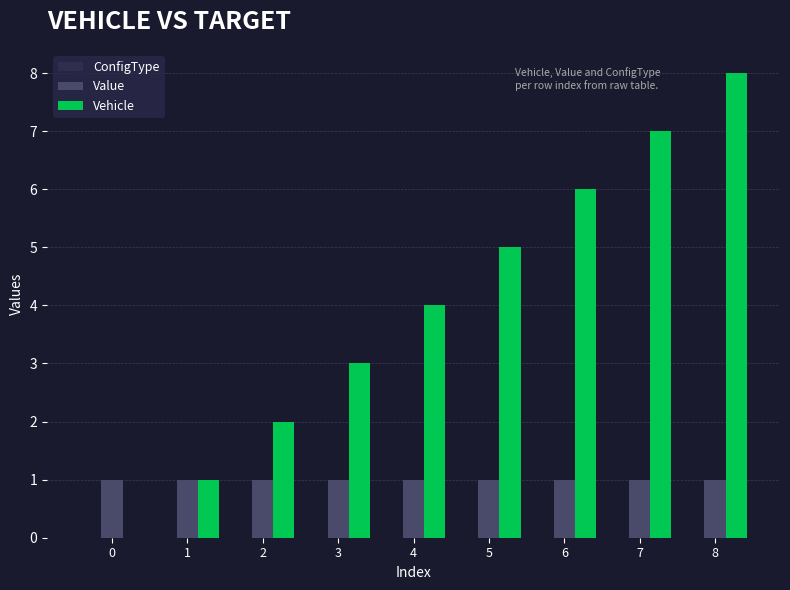

At which label does Vehicle reach its peak?

8